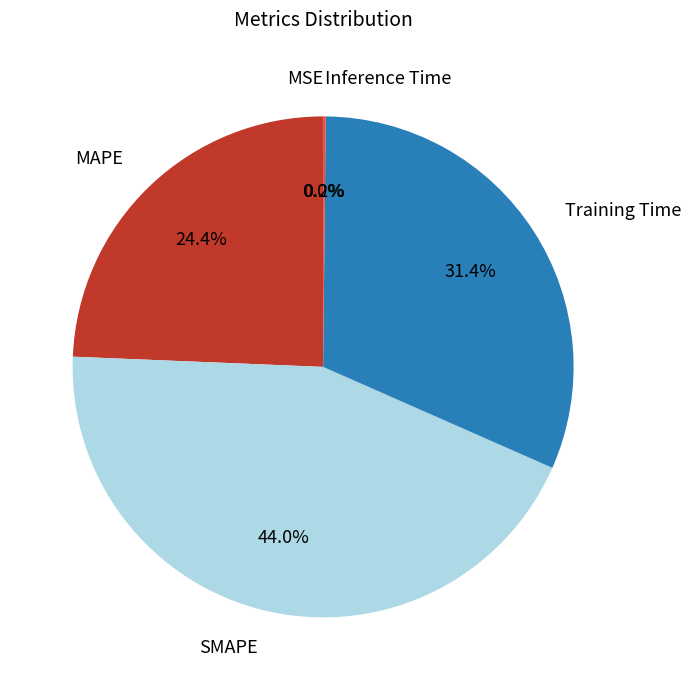

Does MSE represent more than half of the total?

No